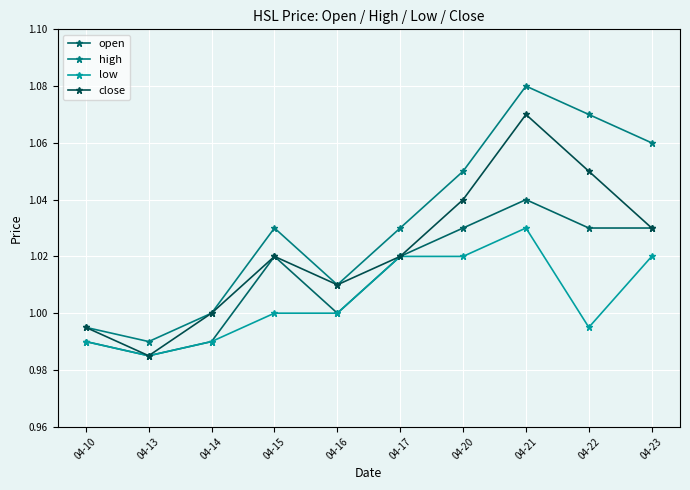

What is the total value across all series at 04-16?

4.0